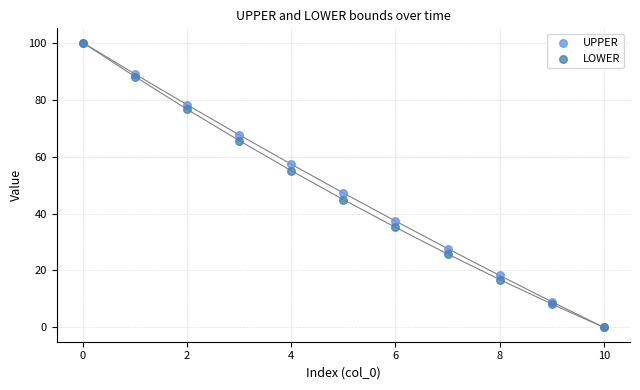

In the LOWER series, what Y value is closest to 50?

55.0